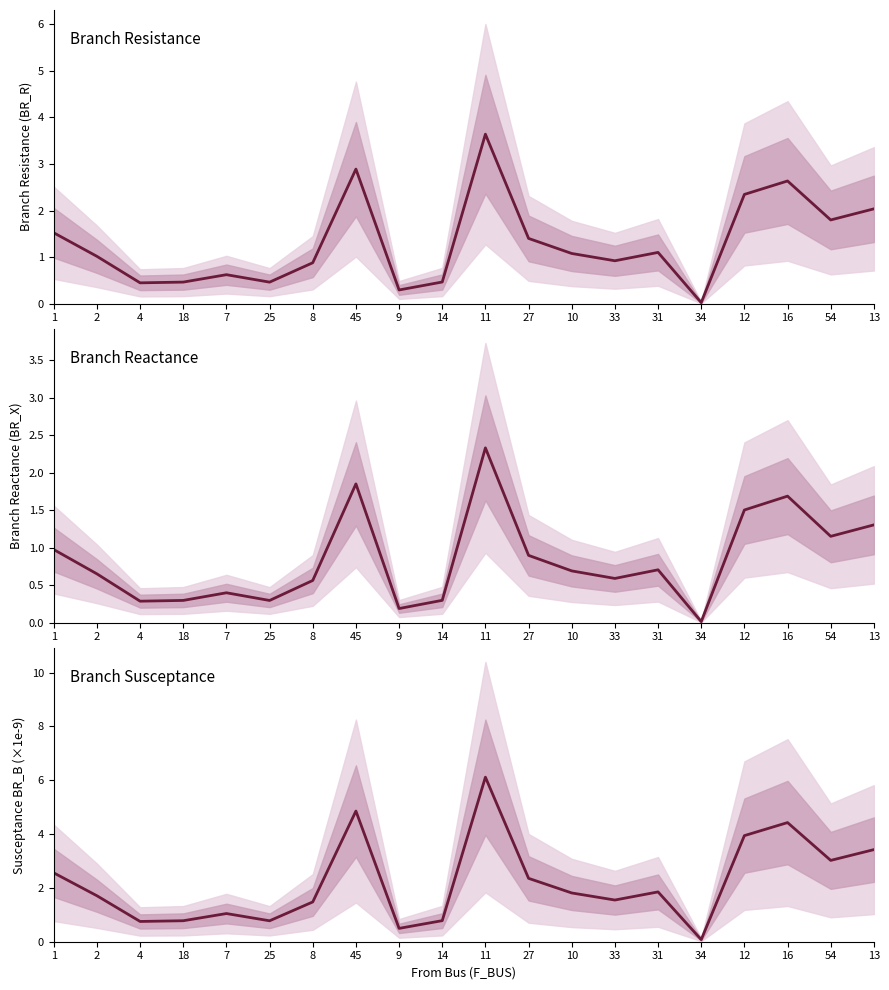

What is the value of the BR_R point at the 2nd from the left?

1.0